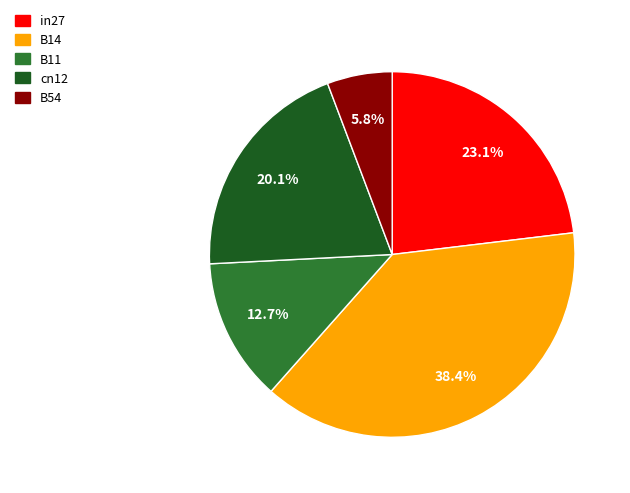

What is the largest slice in the pie chart?

B14